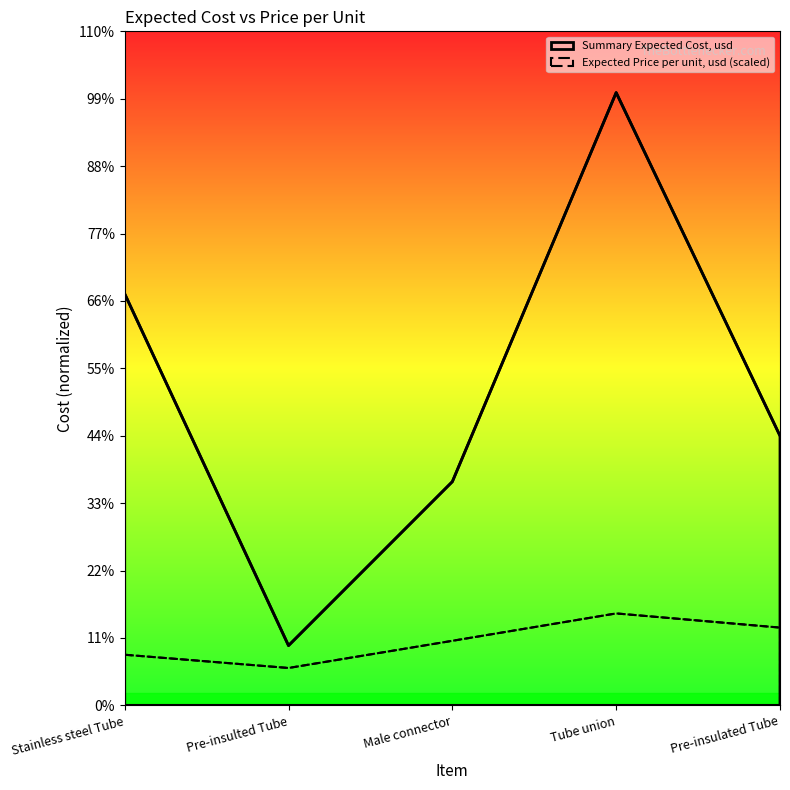

Count the number of data series in this chart.

2